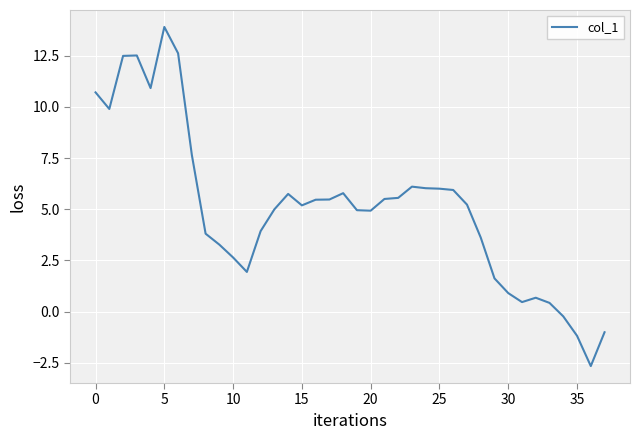

Does the chart display data point markers on the line(s)?

No